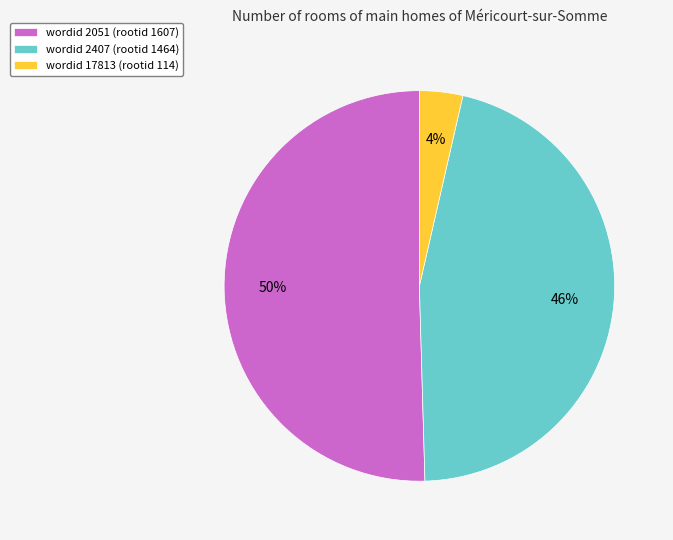

How many slices are in this pie chart?

3